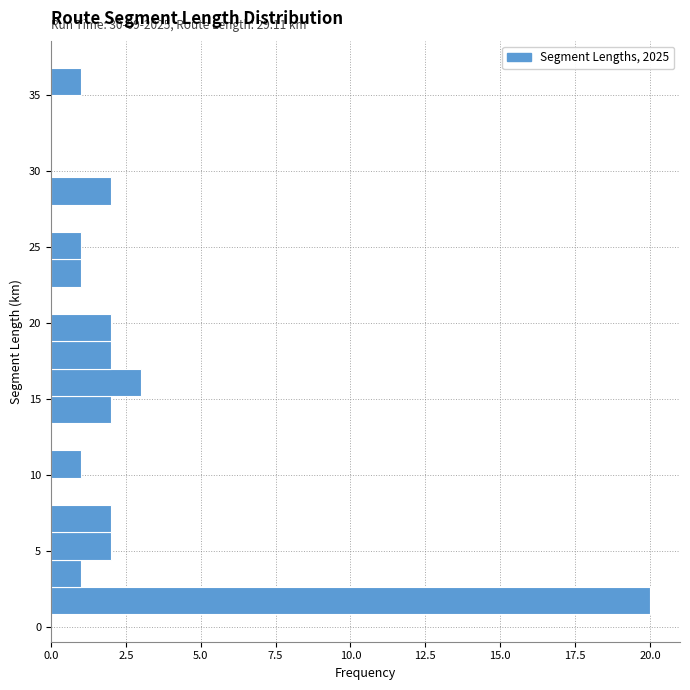

Around what value on the y-axis is the longest bar? Give the approximate position of its centre, as read against the axis.

1.5